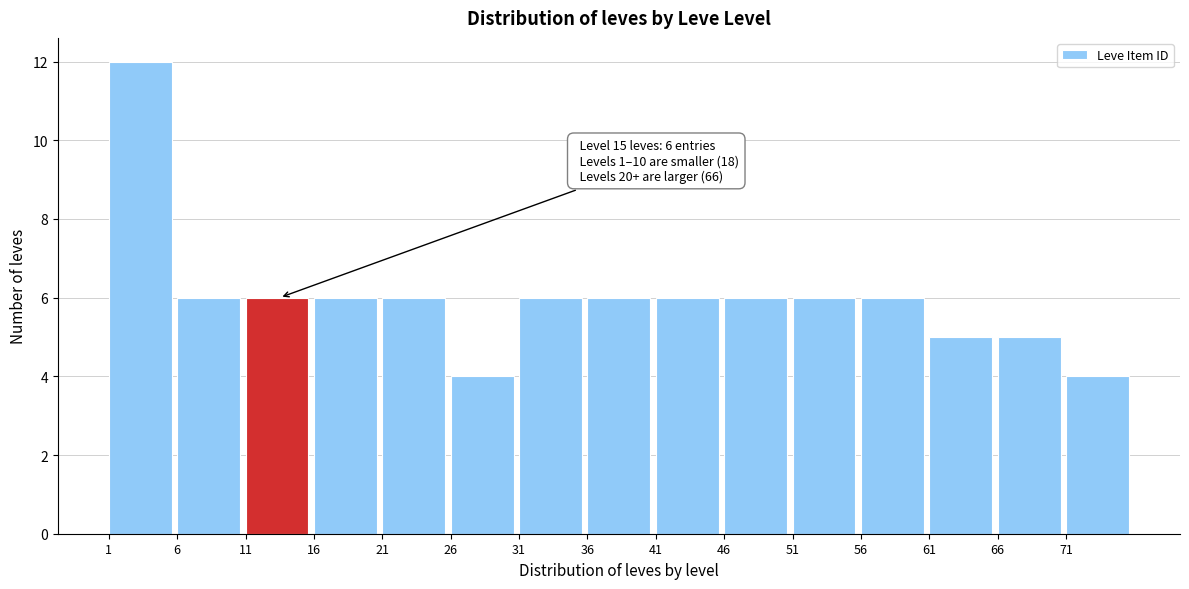

Which range on the x-axis has the tallest bar?

1 to 6